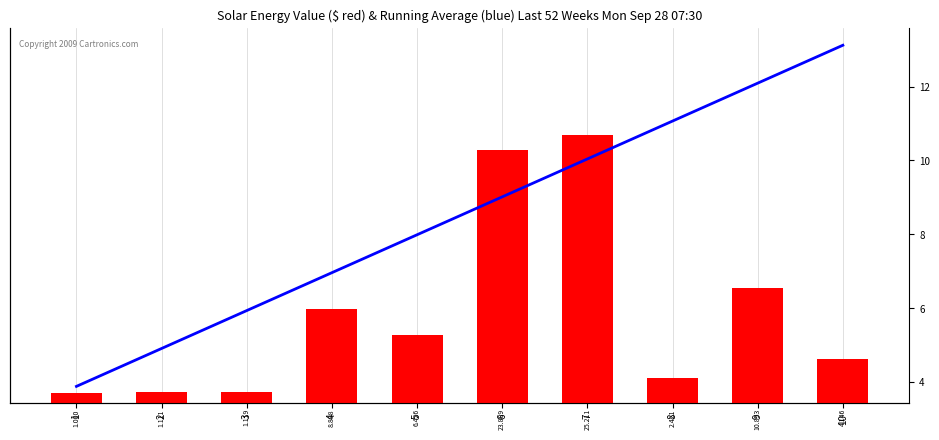

What is the difference between the y values at 1 and 10?

3.1